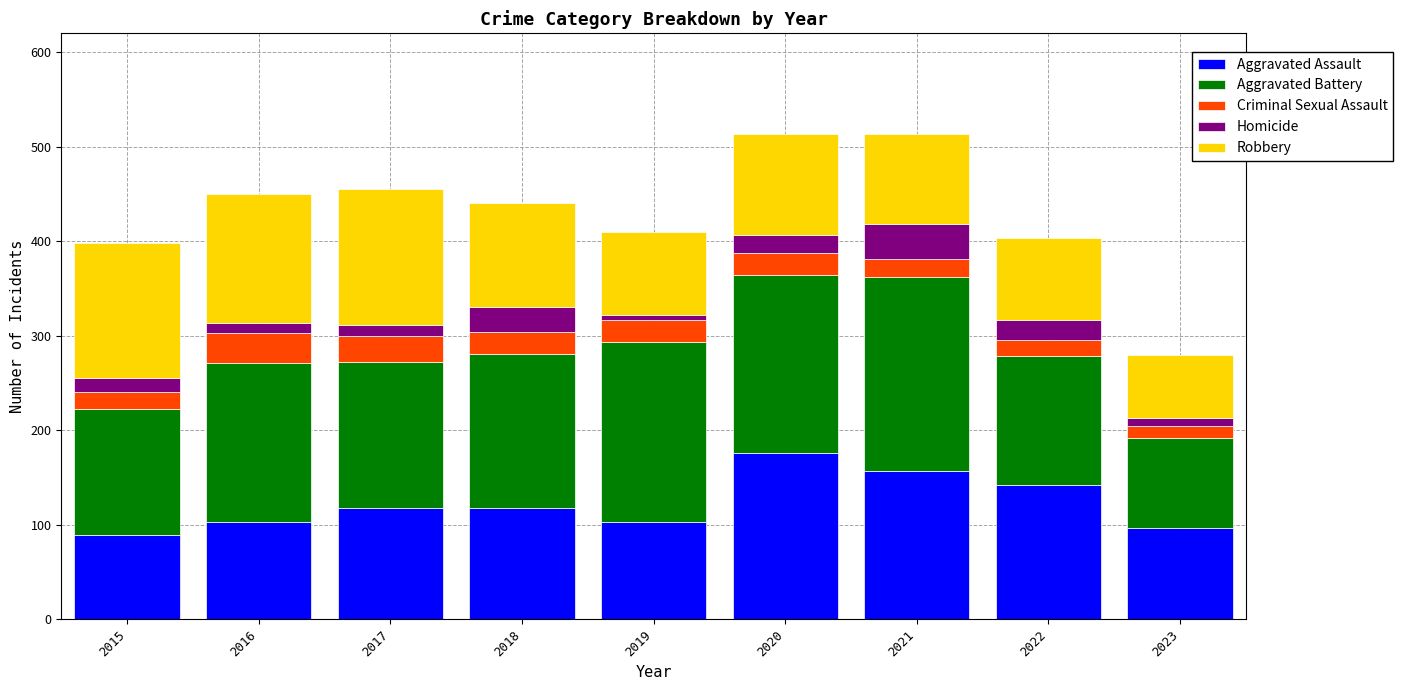

What are all the series names shown in the legend?

Aggravated Assault, Aggravated Battery, Criminal Sexual Assault, Homicide, Robbery